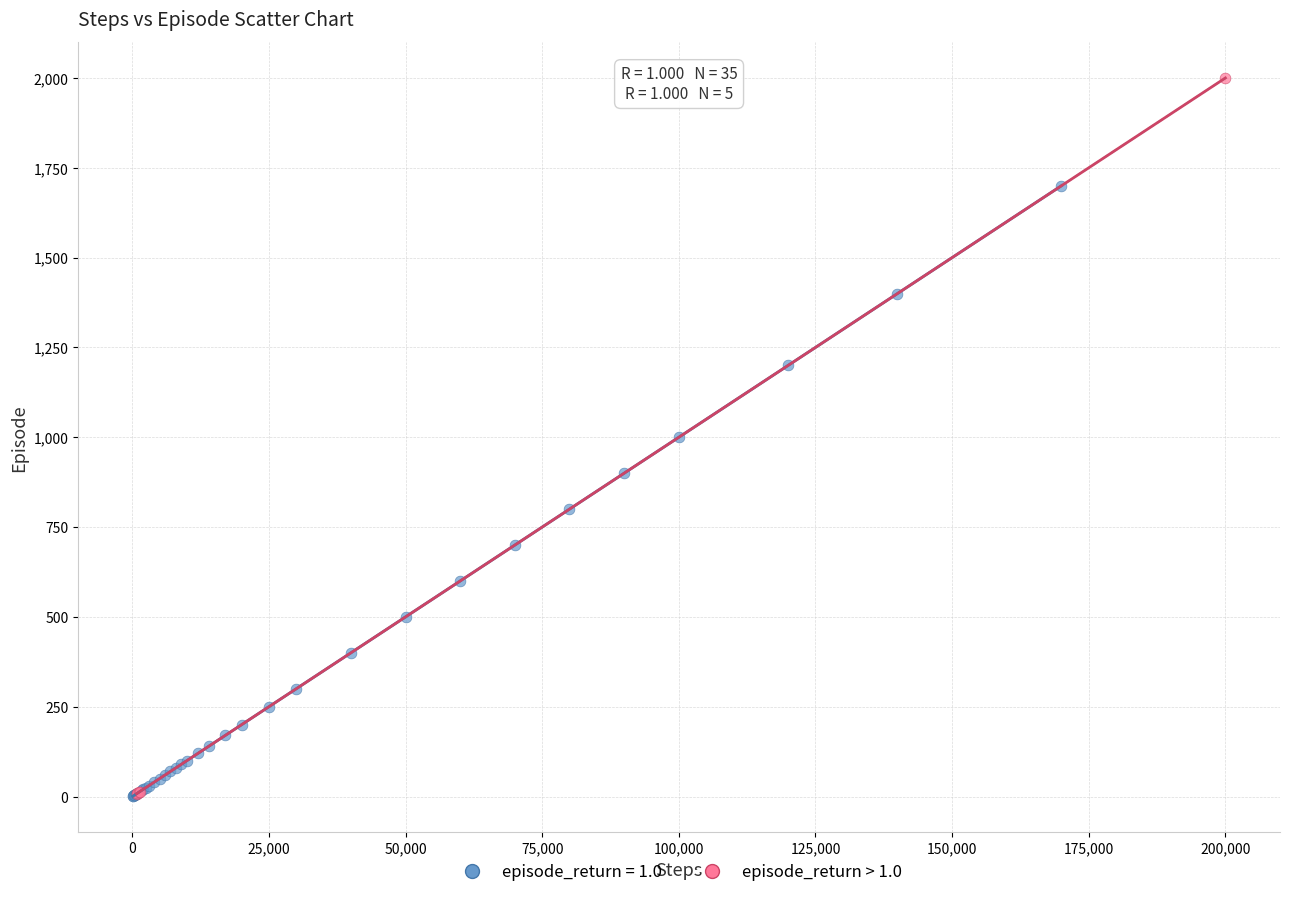

Which series reaches the maximum Y coordinate?

episode_return > 1.0